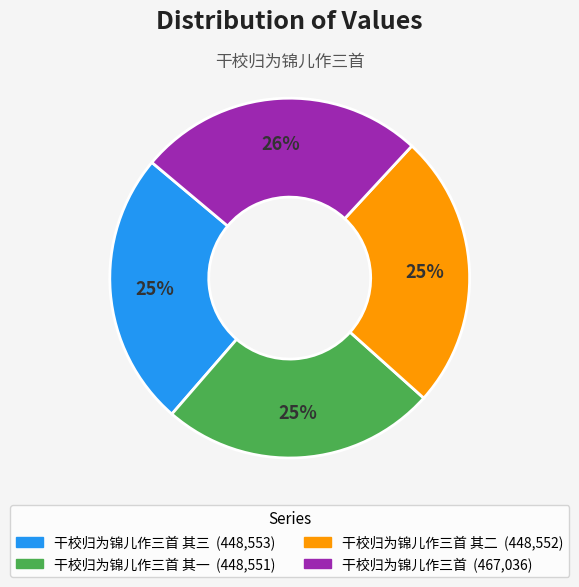

How many segments does this pie chart have?

4